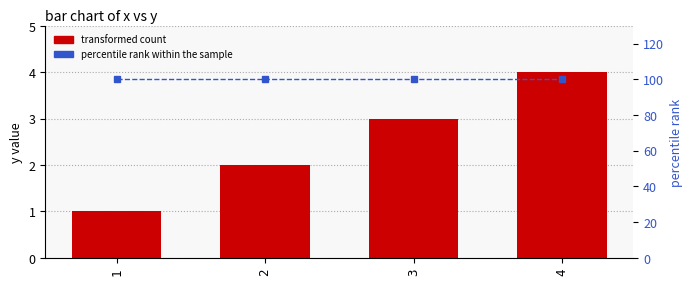

What is the difference between the maximum and minimum values in the transformed count series?

3